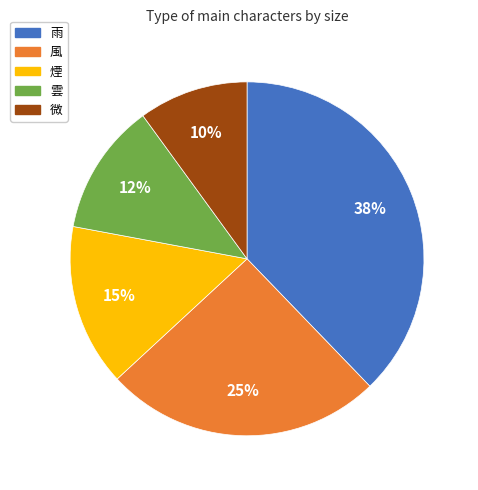

Is there a majority slice in this chart?

No